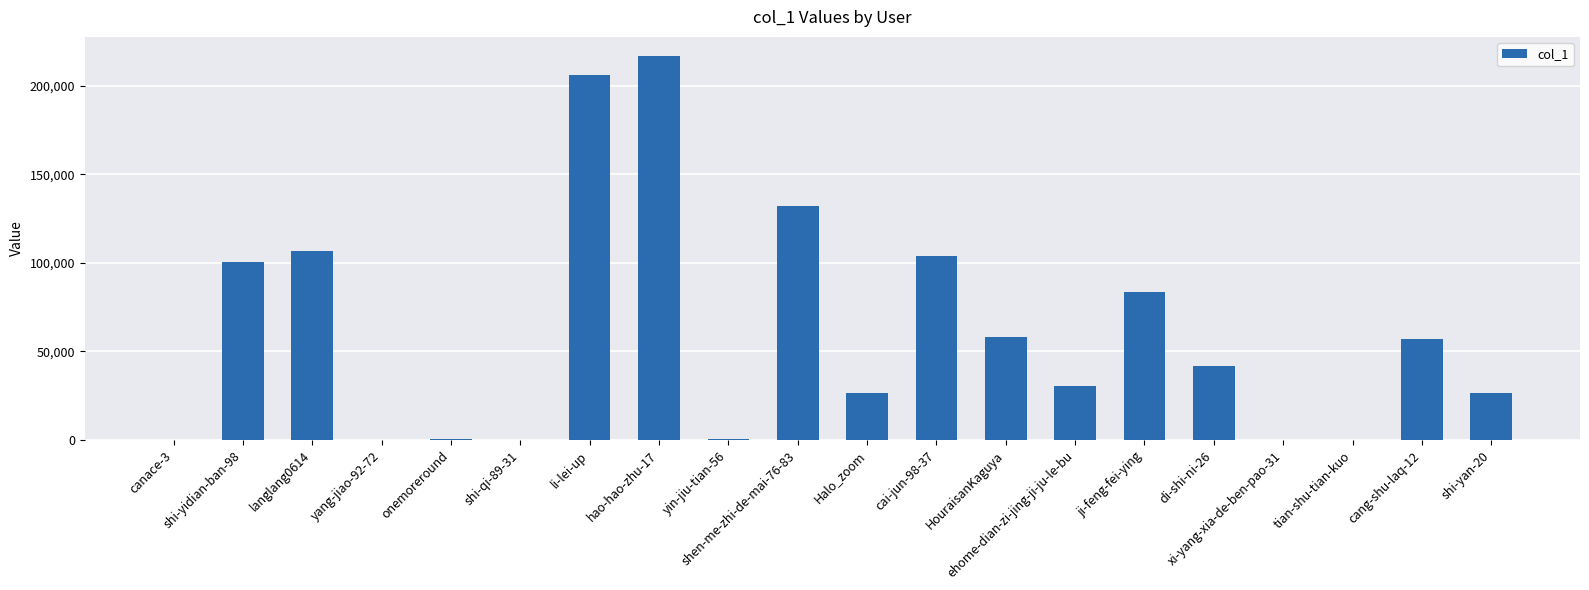

The value at HouraisanKaguya is 58161. True or false?

True